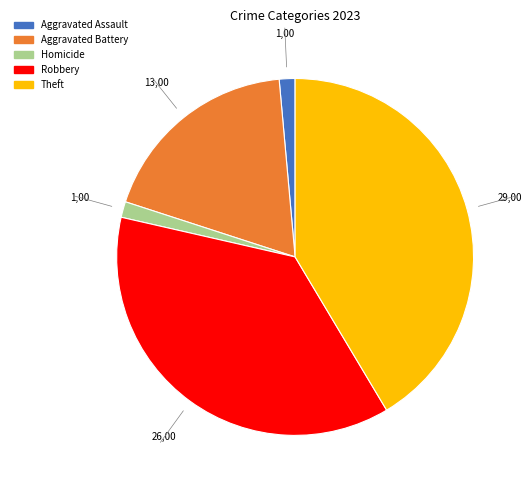

Does any single category account for the majority?

No